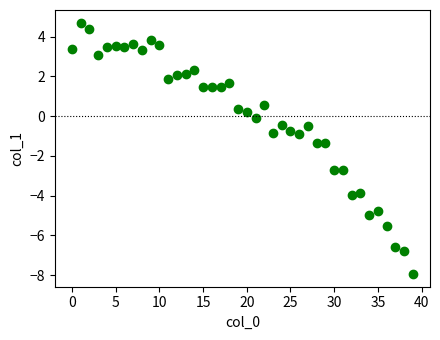

What is the range of Y values (max minus min)?

12.7